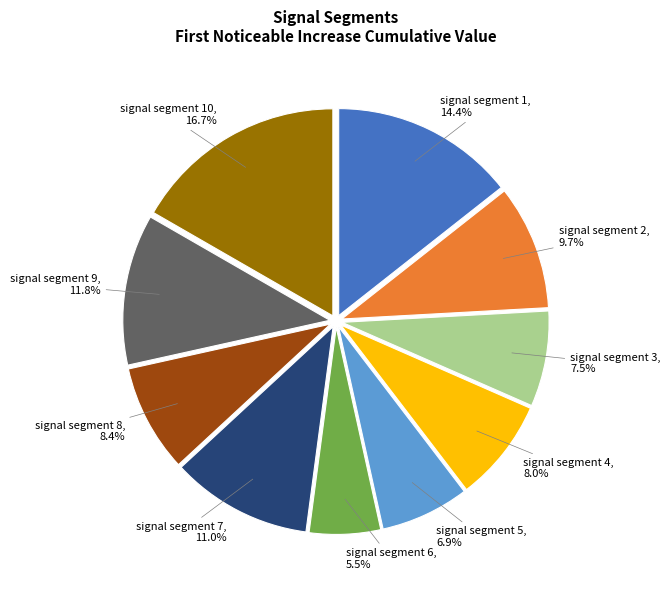

To the nearest percent, what percentage of the pie is signal segment 7?

11%